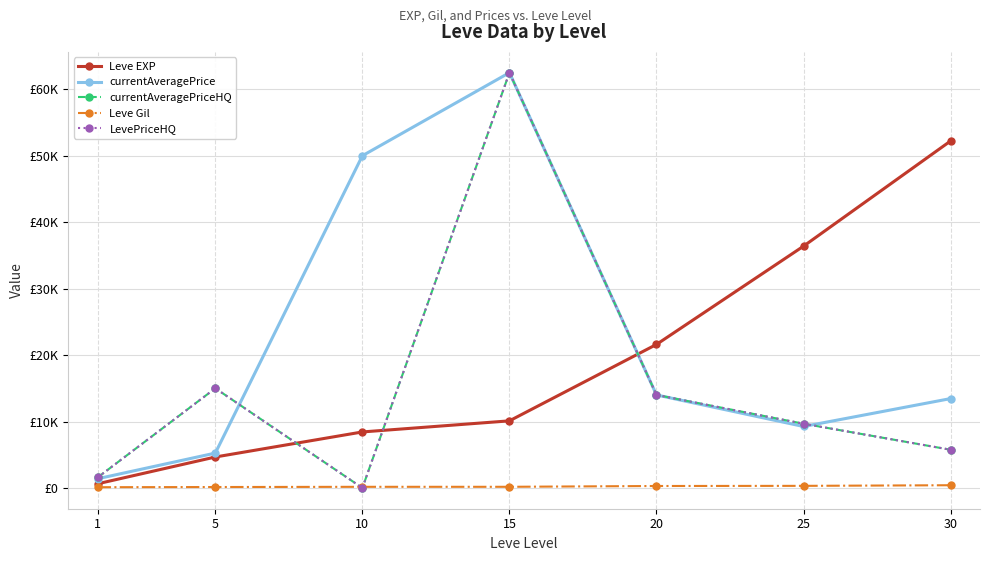

At how many categories does at least one series exceed 39436?

3